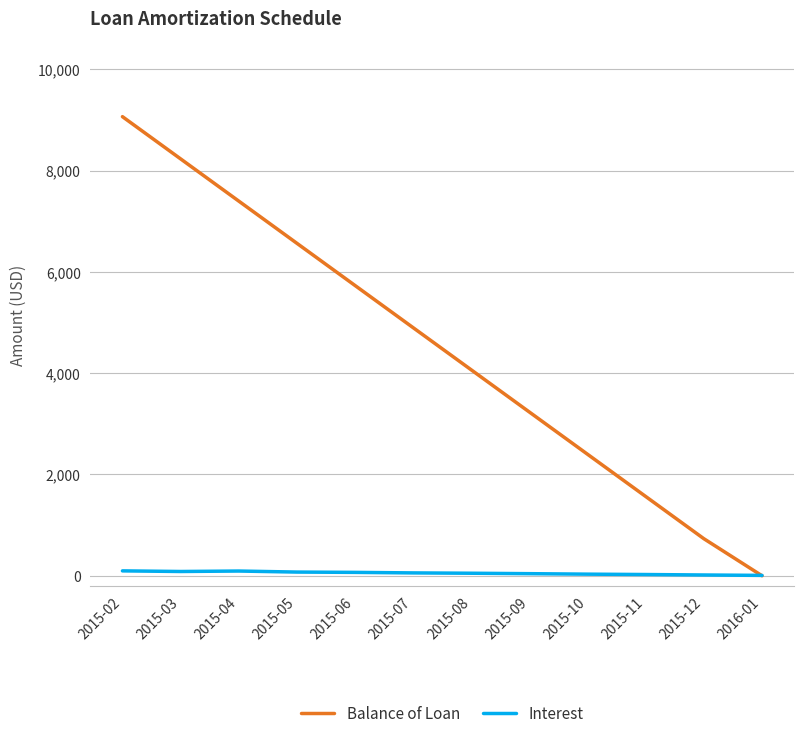

Which series has the largest range (max minus min)?

Balance of Loan